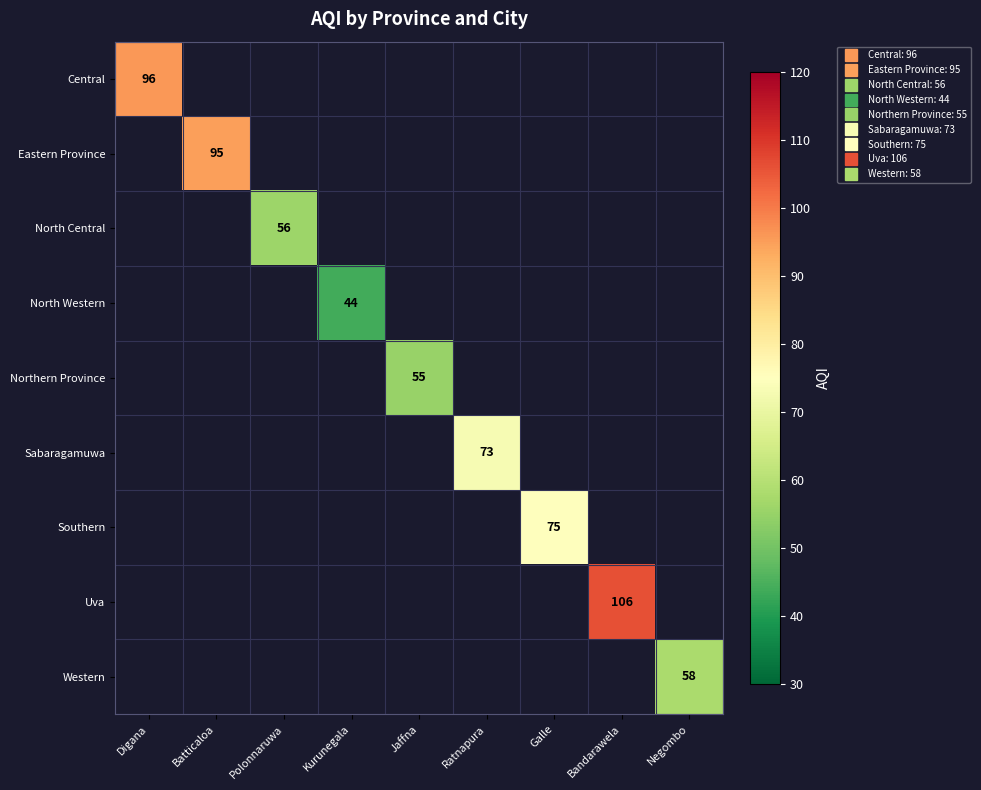

Between Kurunegala and Jaffna, which is larger?

Jaffna